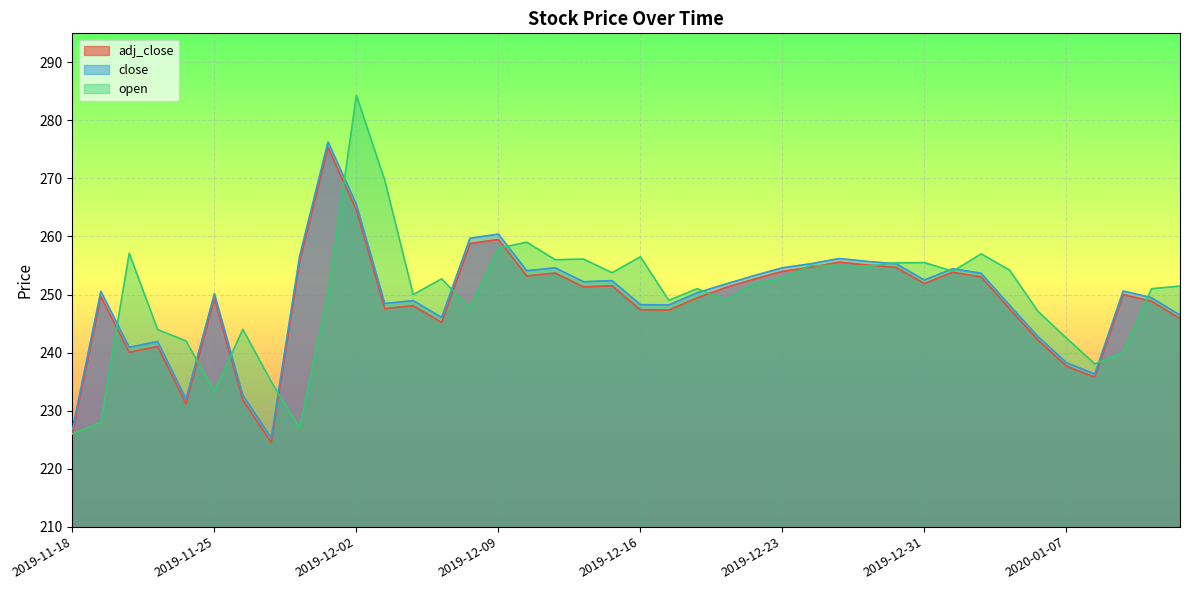

True or false: adj_close has a value of 247.5 at 2020-01-03.

True